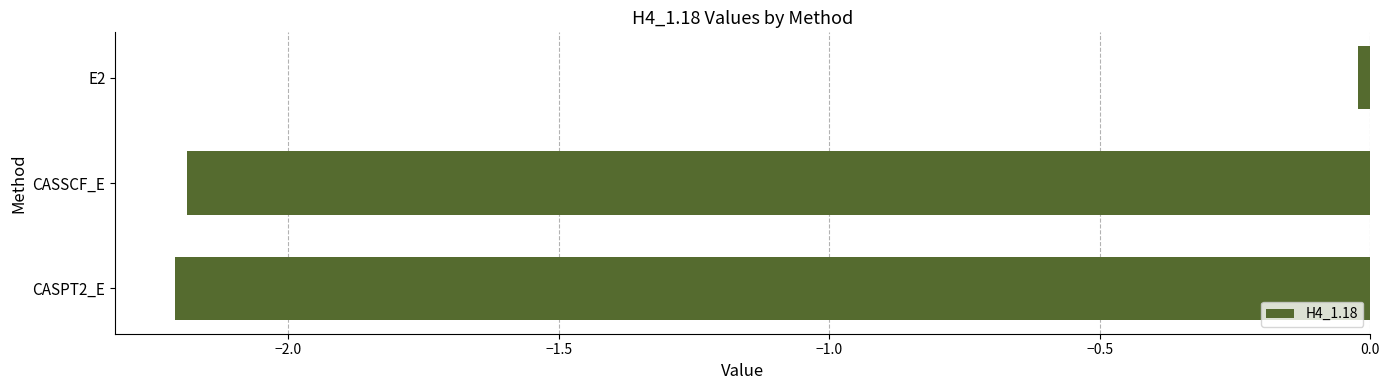

What is the average value?

-1.5